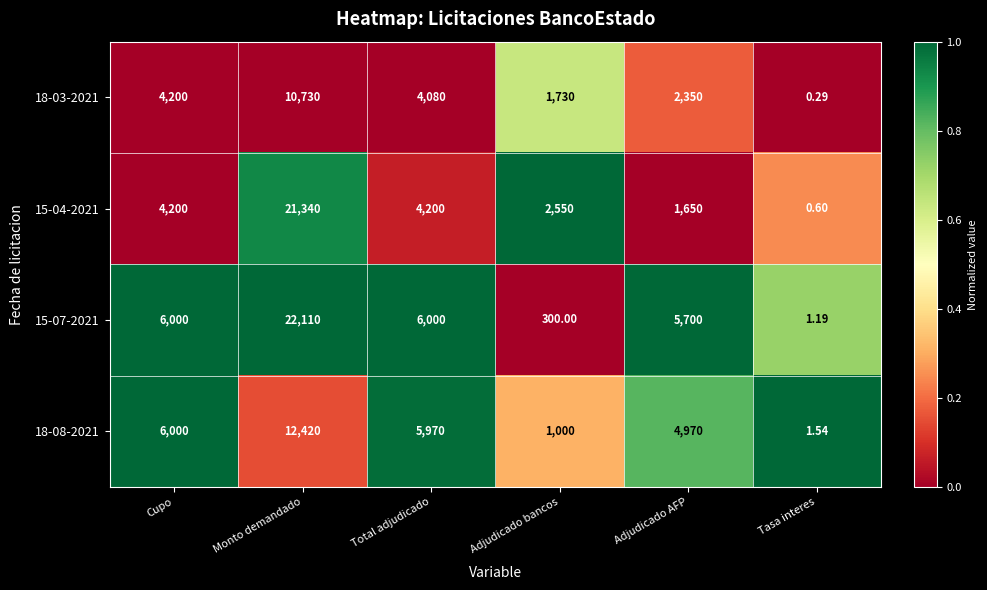

Which category has the lowest value in the 15-04-2021 series?

Tasa interes